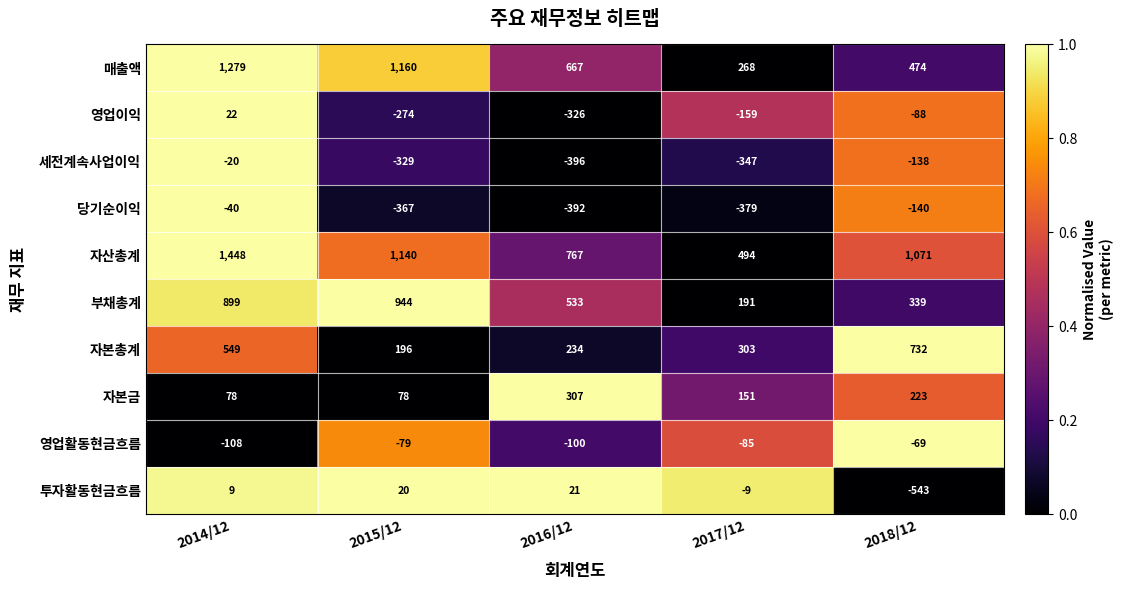

Count the number of data series in this chart.

10